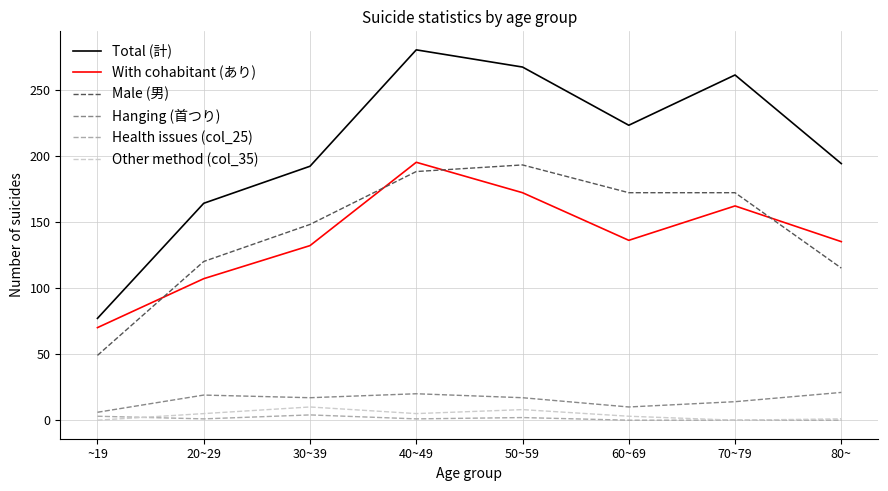

What is the spread (max minus min) of values at 50~59?

265